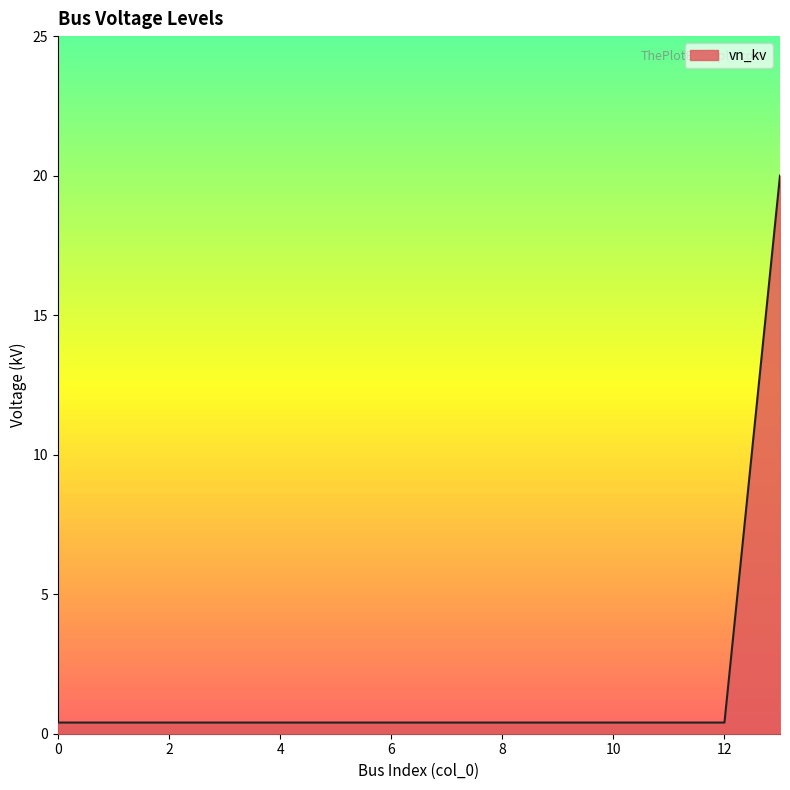

Reading left to right, extract all data points from this chart.

0.4	0.4	0.4	0.4	0.4	0.4	0.4	0.4	0.4	0.4	0.4	0.4	0.4	20.0